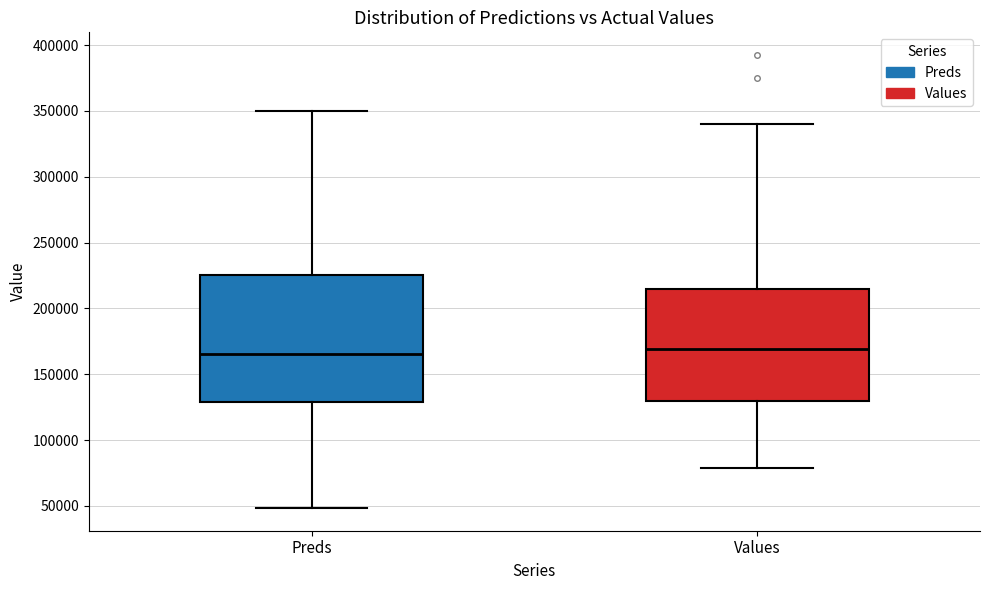

Reading left to right, read every box against the y-axis: the position of its median line, the range the box covers, and the ends of its whiskers. The values are not printed on the chart, so give them approximately, as read against the axis.

Preds: median 165000, box 130000 to 225000, whiskers 50000 to 350000
Values: median 170000, box 130000 to 215000, whiskers 80000 to 340000